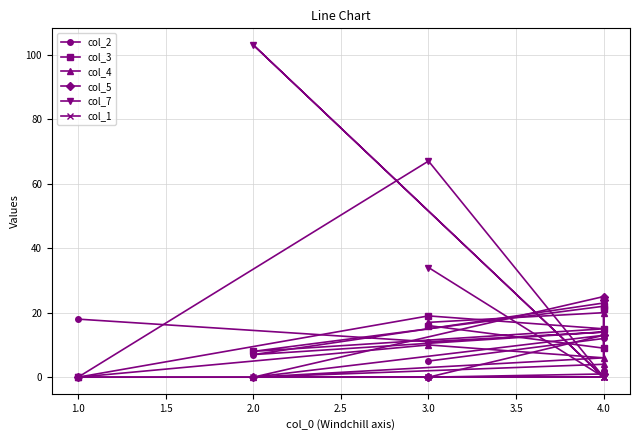

Which category has the highest value in the col_5 series?

4.0